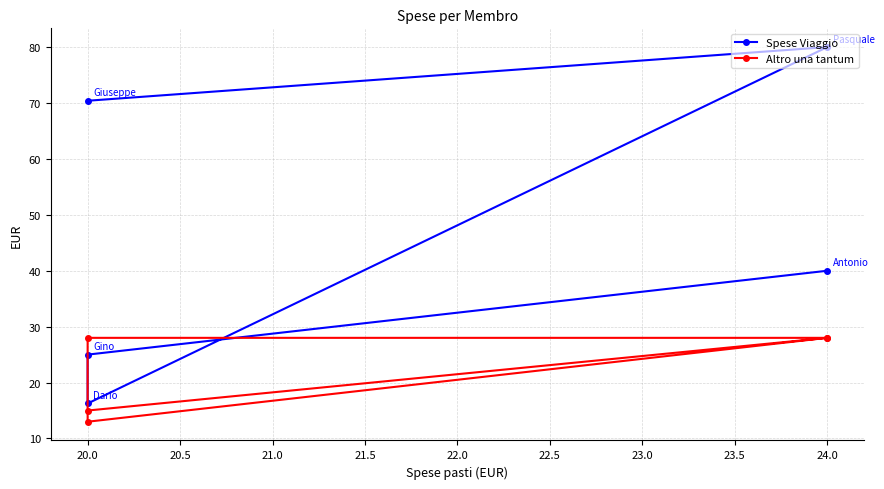

How many categories are shown in the chart?

5